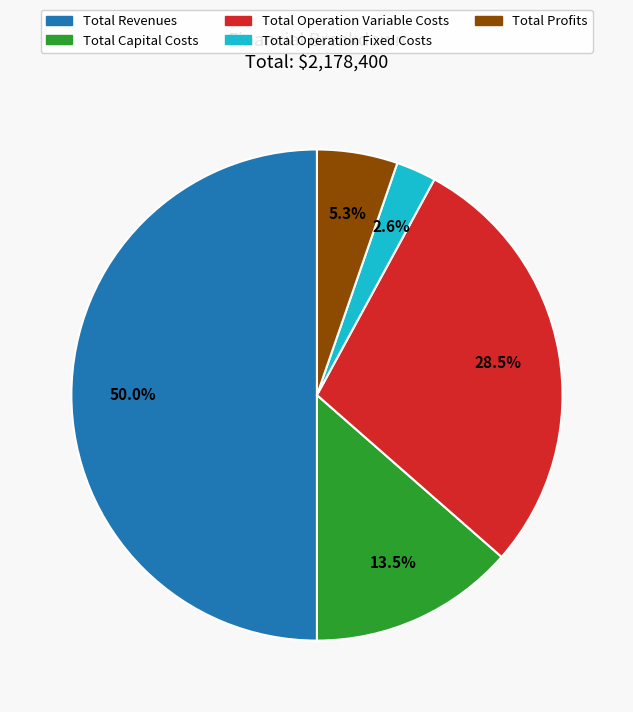

What is the ratio of the value at Total Capital Costs to the value at Total Revenues?

0.3